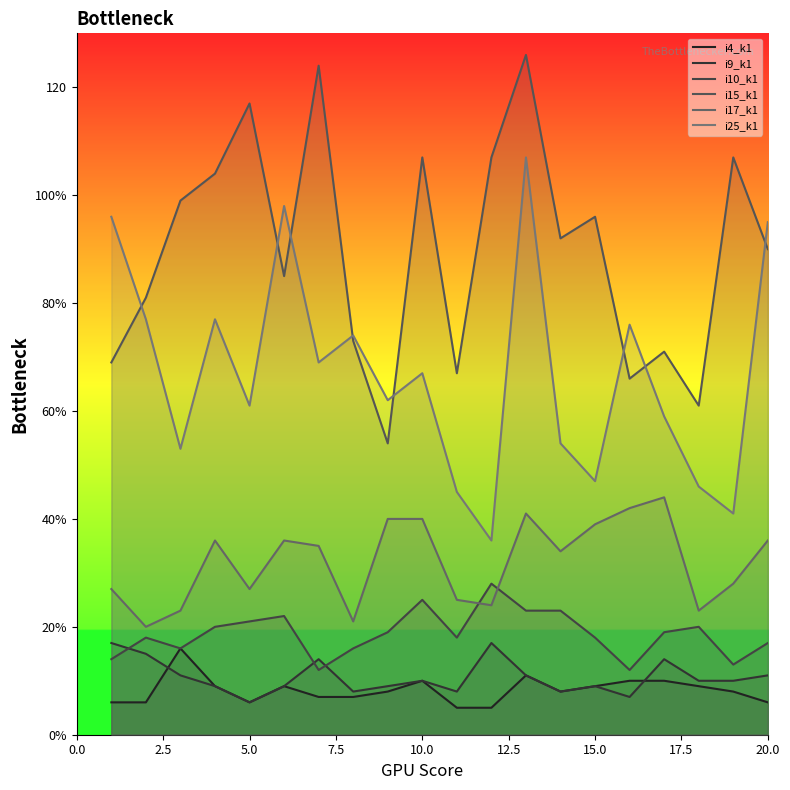

What position from the left is 10.0?

10